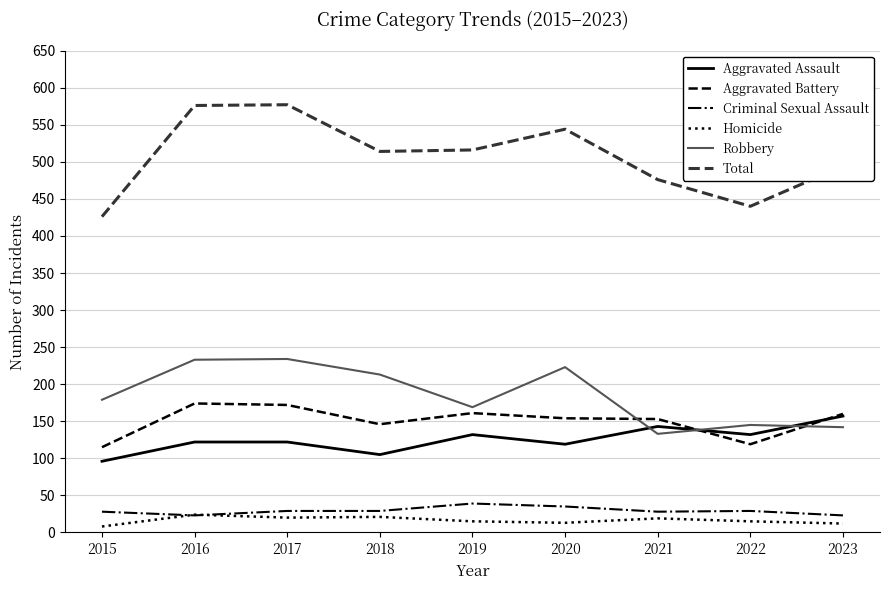

What is the difference between the maximum and minimum values in the Homicide series?

16